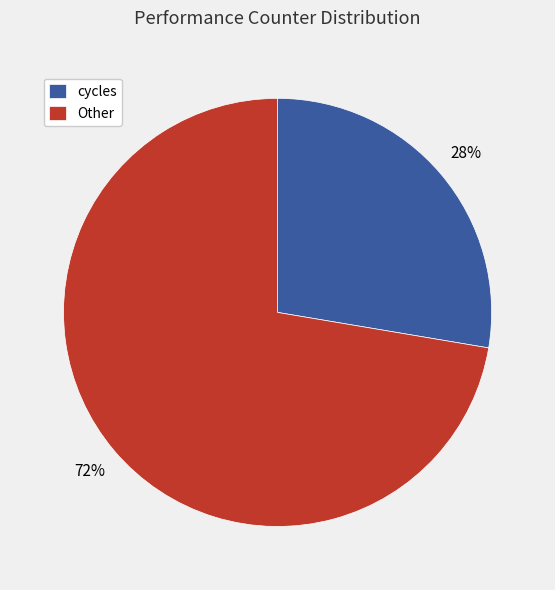

To the nearest percent, what is the average slice percentage?

50%